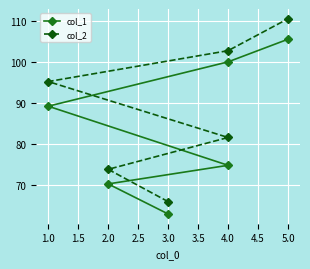

List the series in order of their overall mean, lowest first.

col_1, col_2